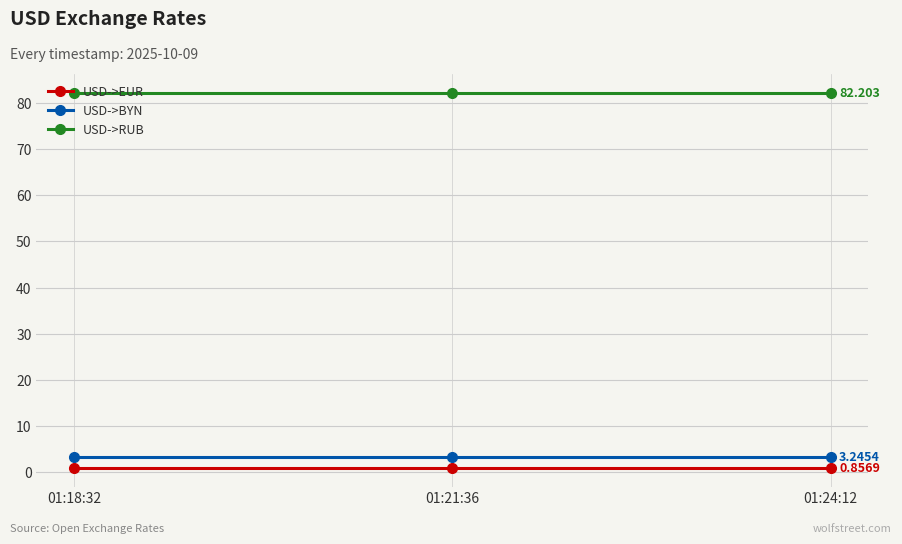

Is it true that USD->RUB equals 82.2 at 01:21:36?

True